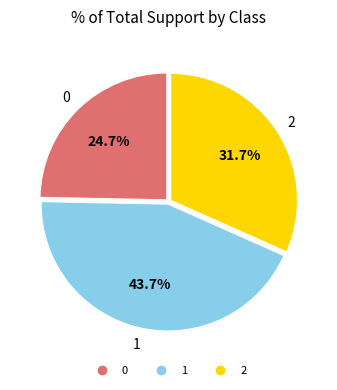

To the nearest percent, what is the combined percentage of 1 and 2?

75%